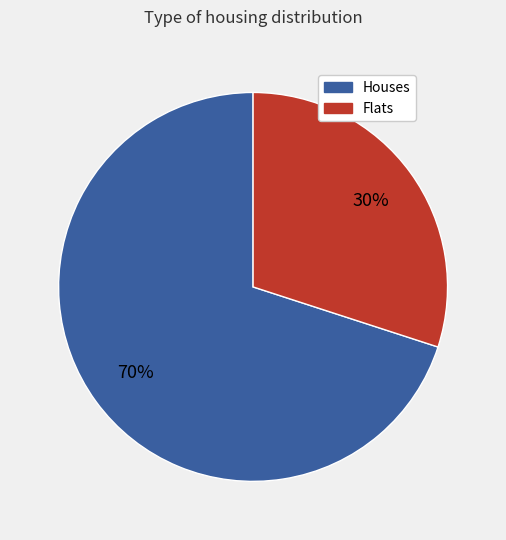

To the nearest percent, what is the average slice percentage?

50%